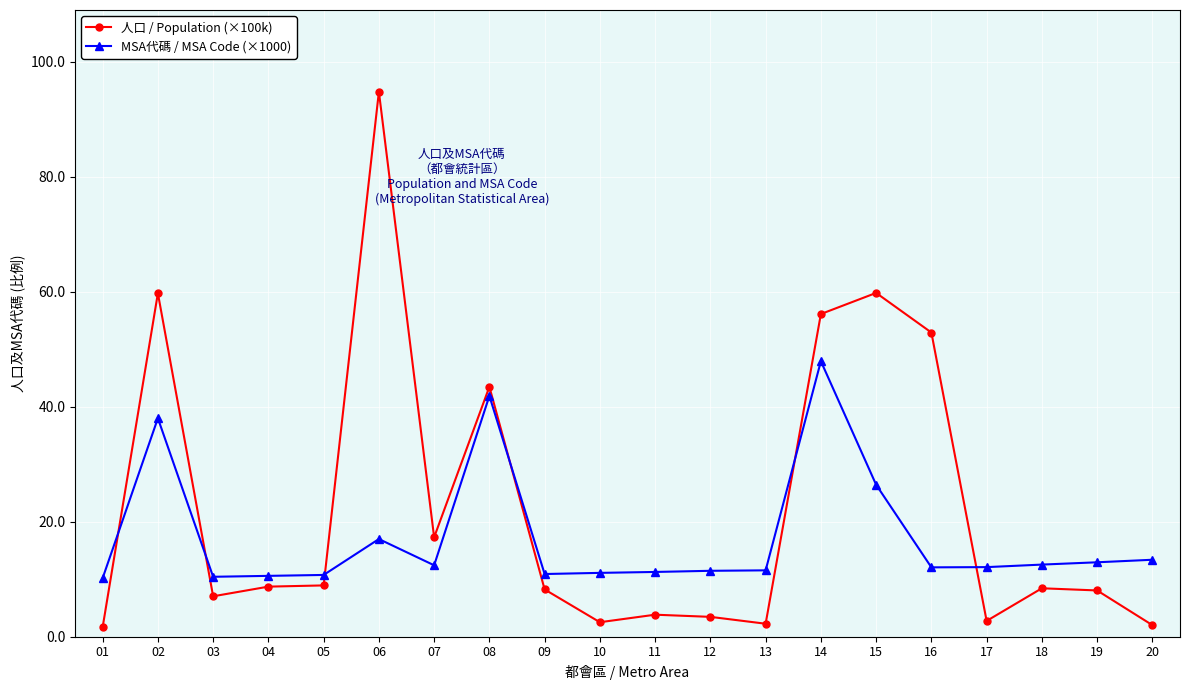

The value of MSA代碼 / MSA Code (×1000) at 16 is 12.1. True or false?

True